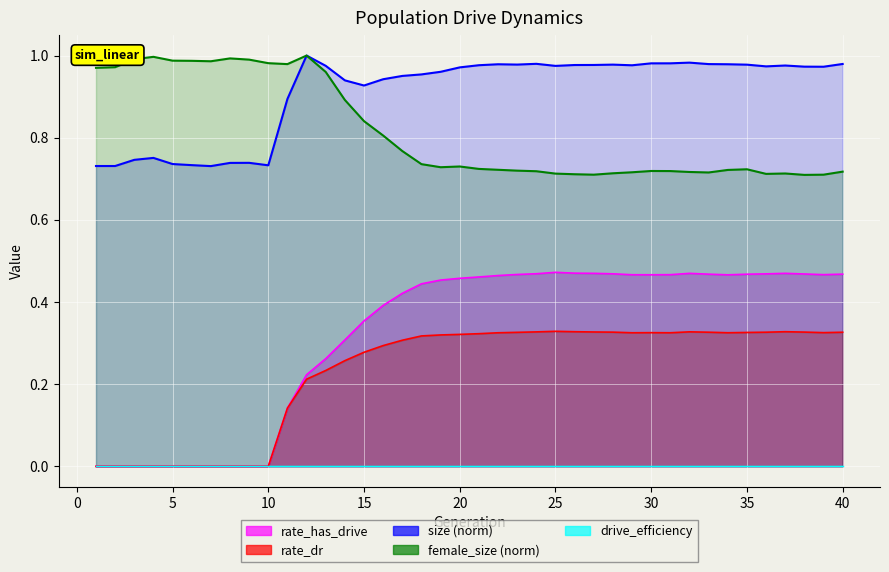

What is the difference between the female_size values at 37 and 2?

0.3